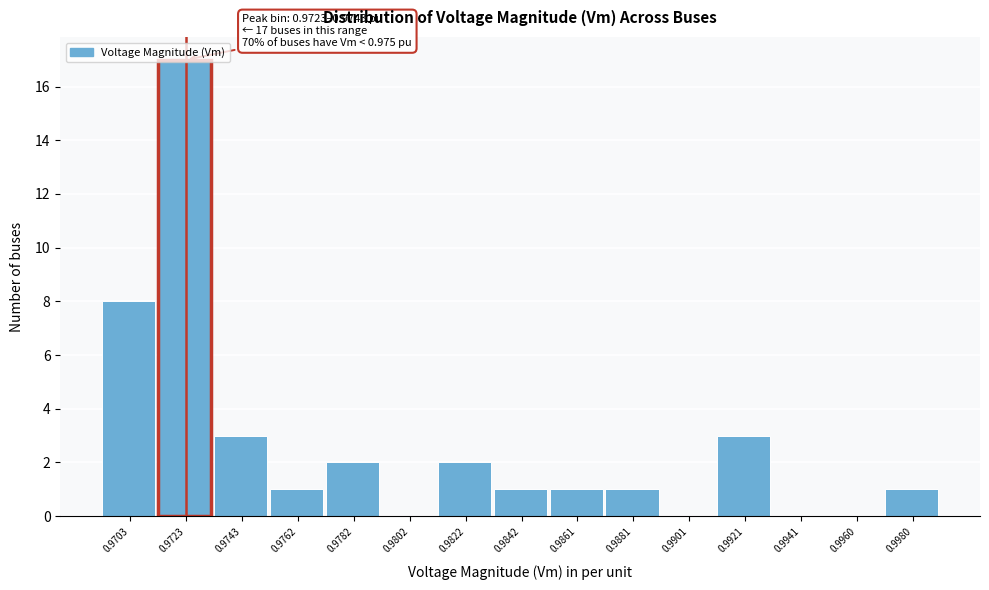

At which category does the chart reach its peak across all series?

0.9723